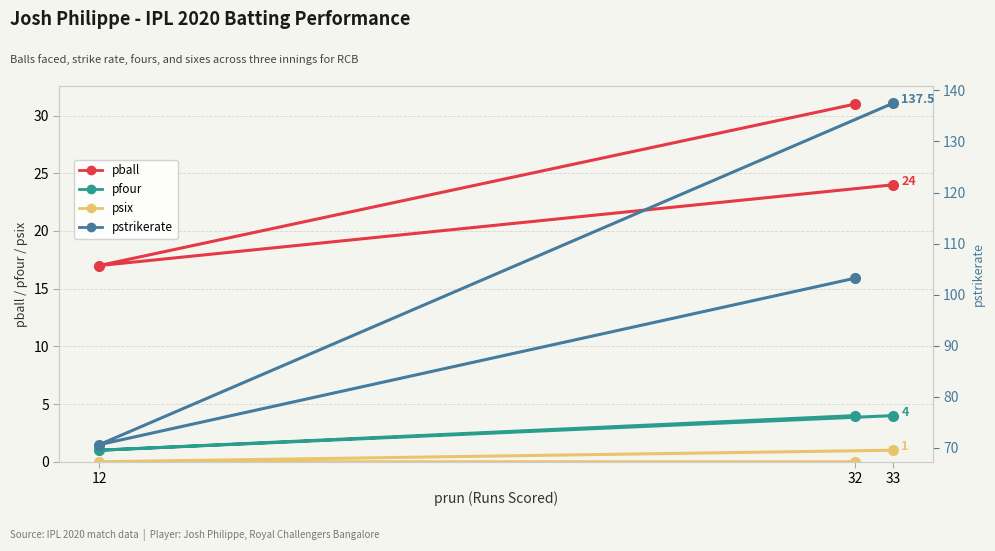

Reading right to left, extract all data points from this chart.

pball: 33=24.0	12=17.0	32=31.0
pfour: 33=4.0	12=1.0	32=4.0
psix: 33=1.0	12=0.0	32=0.0
pstrikerate: 33=137.5	12=70.6	32=103.2